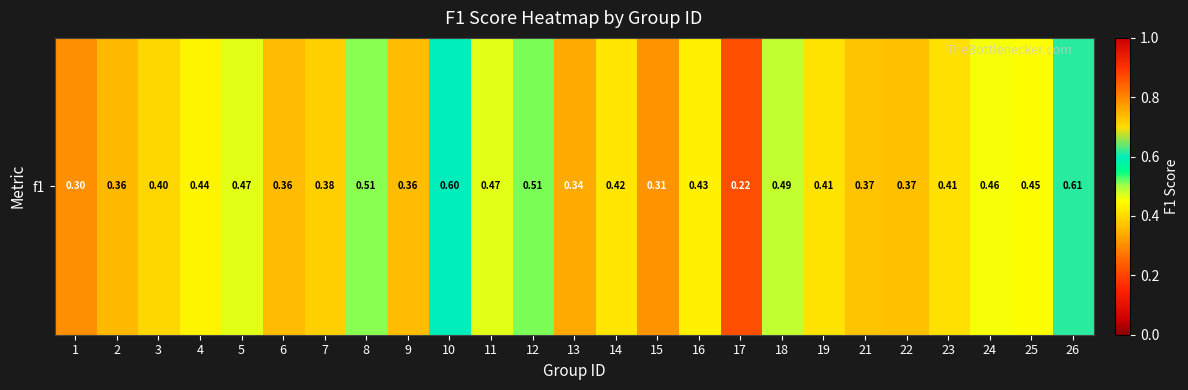

List the labels in order of value, largest first.

26, 10, 12, 8, 18, 5, 11, 24, 25, 4, 16, 14, 19, 23, 3, 7, 21, 22, 6, 9, 2, 13, 15, 1, 17